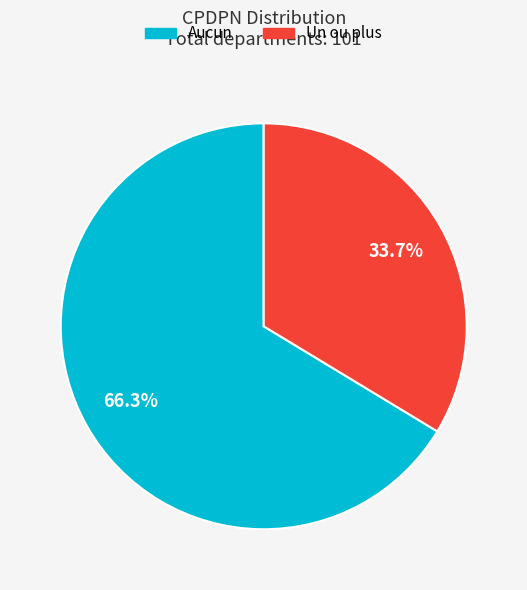

To the nearest percent, what is the difference between the Un ou plus and Aucun slice percentages?

33%